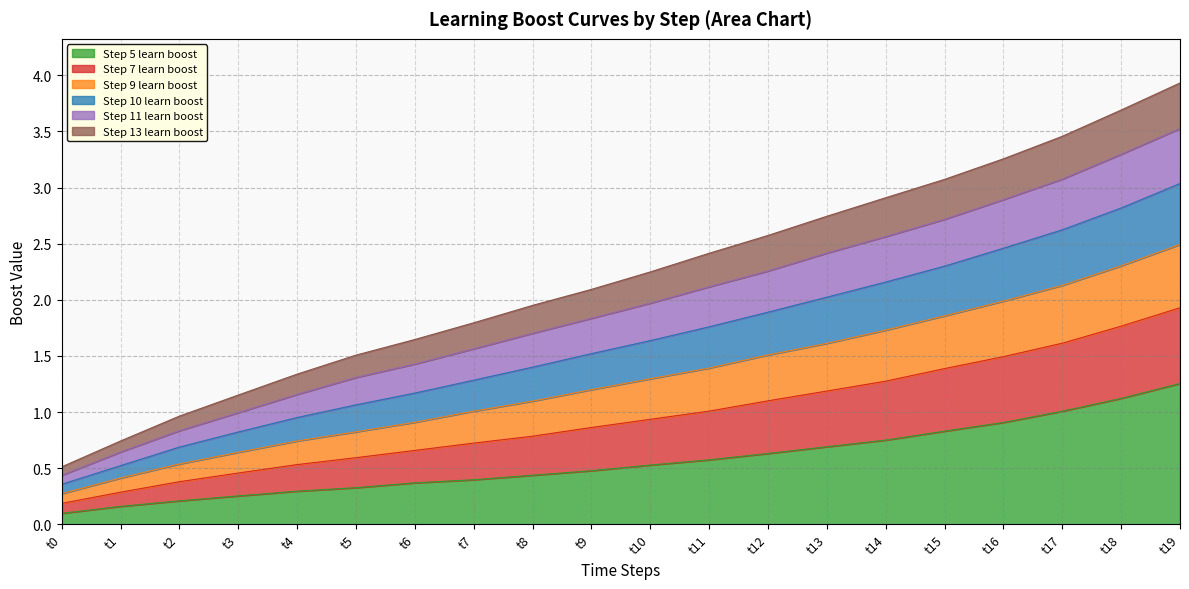

At which category does the chart reach its minimum across all series?

t0